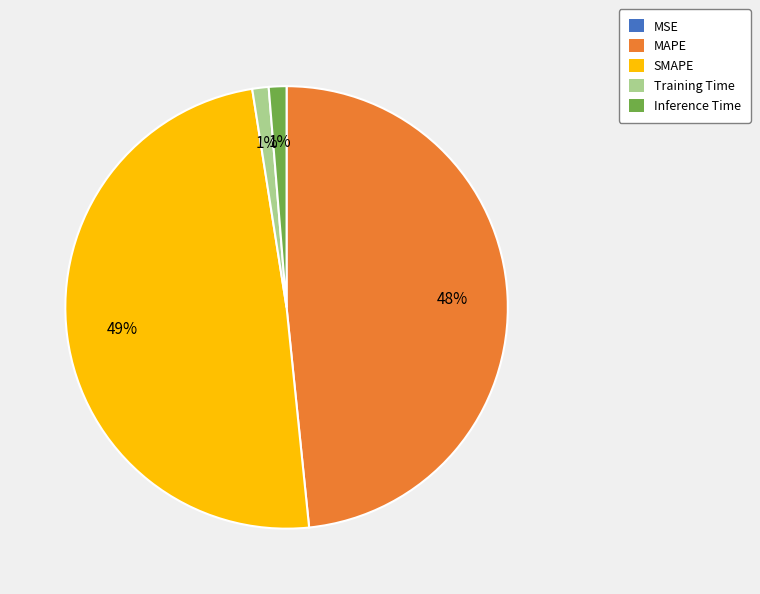

Which category has the biggest portion of the pie?

SMAPE